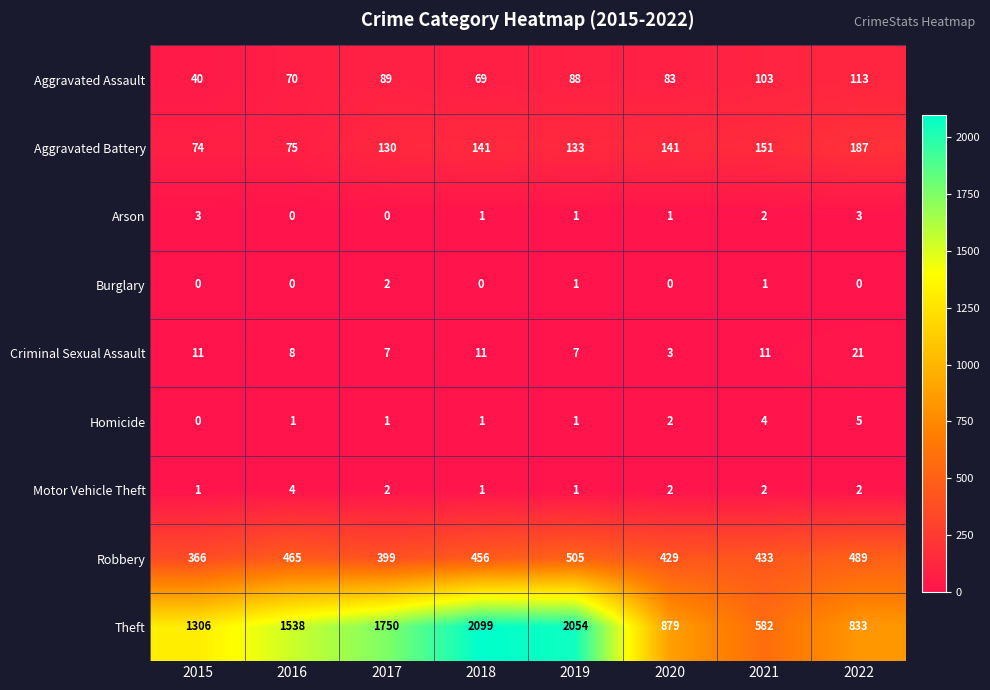

Where is Theft nearest to the value 1340?

2015